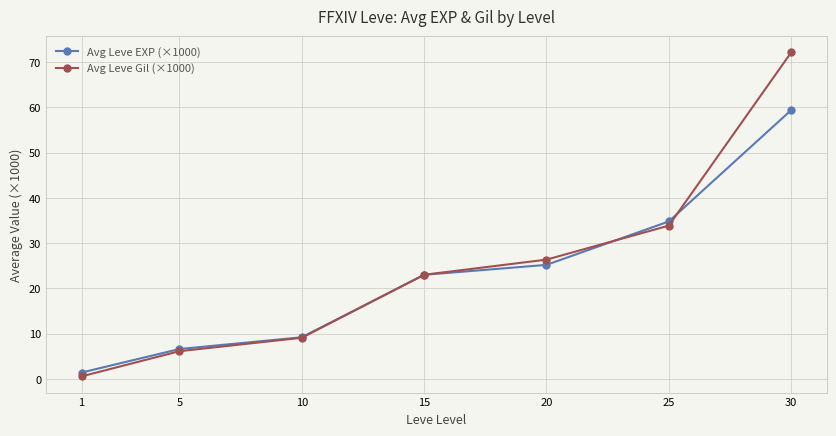

How many lines are shown in the chart?

2